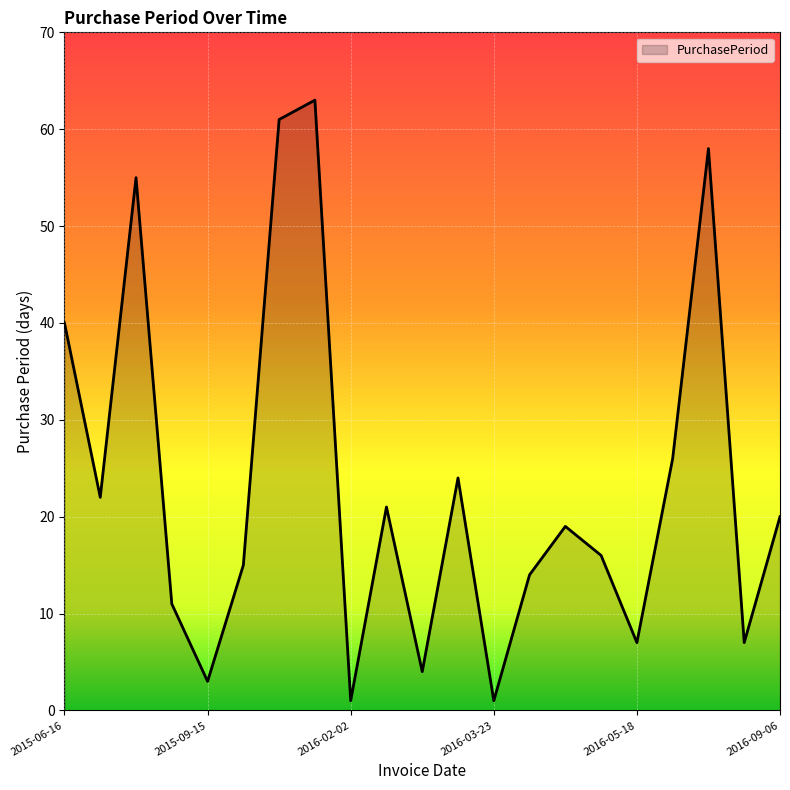

What is the difference between the maximum and minimum values?

62